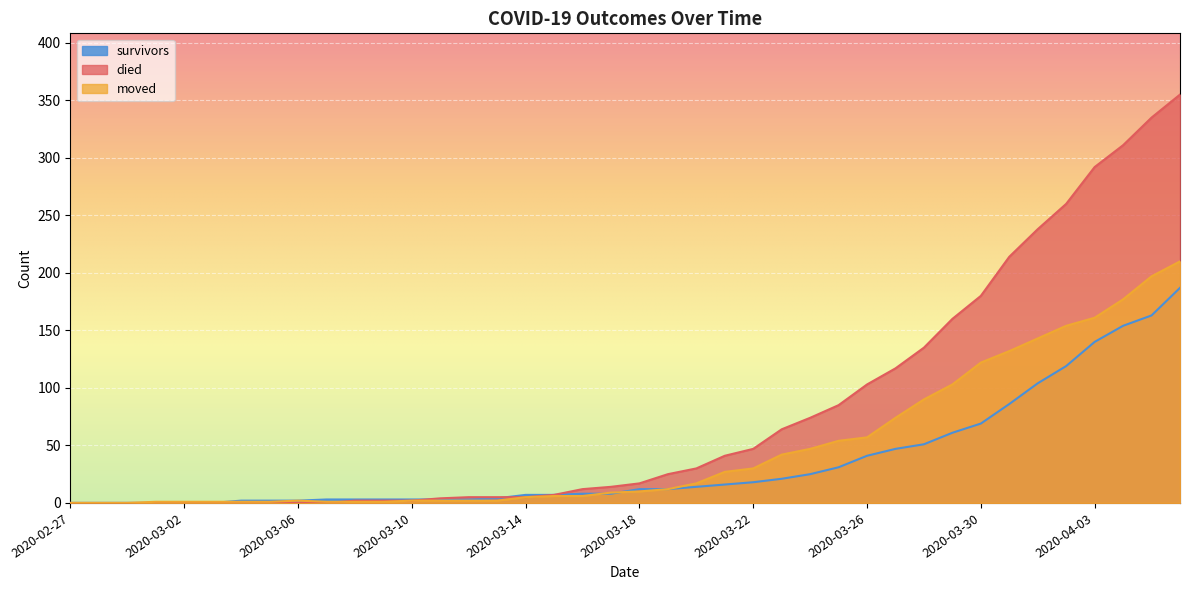

The value of moved at 2020-03-27 is 116. True or false?

False